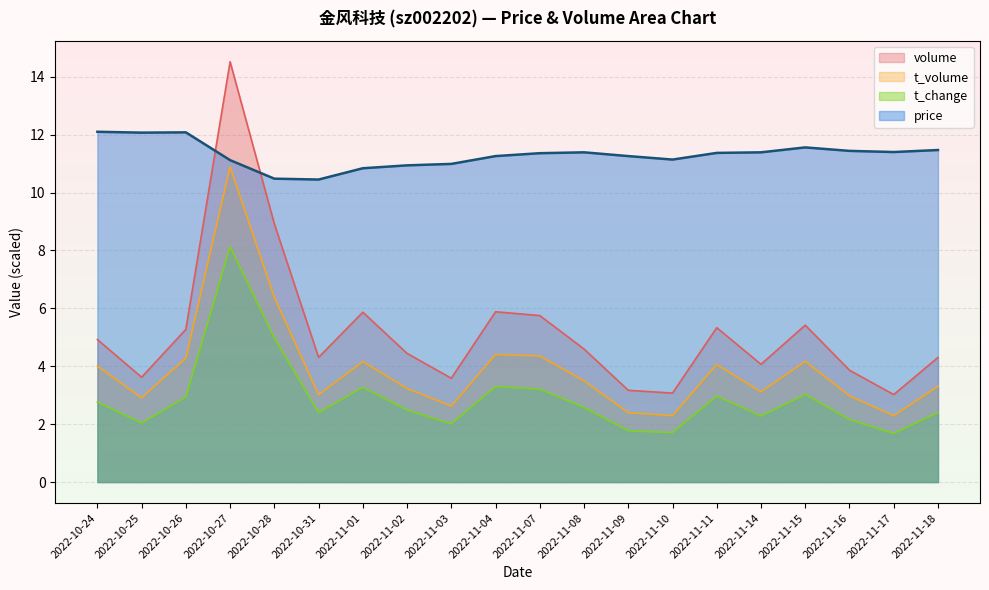

What is the average value of the price series?

11.3